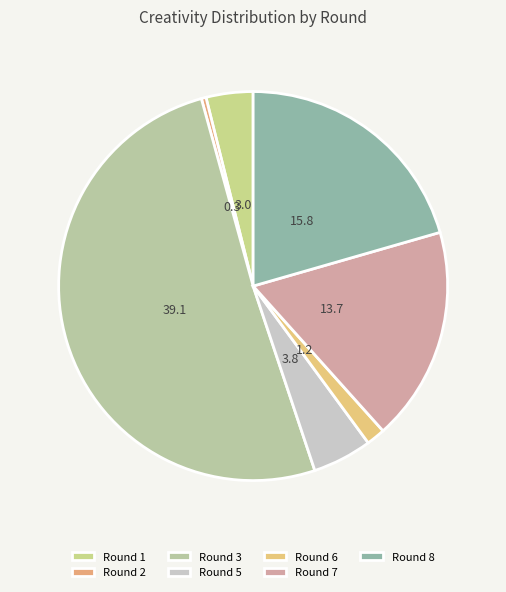

How many segments does this pie chart have?

7